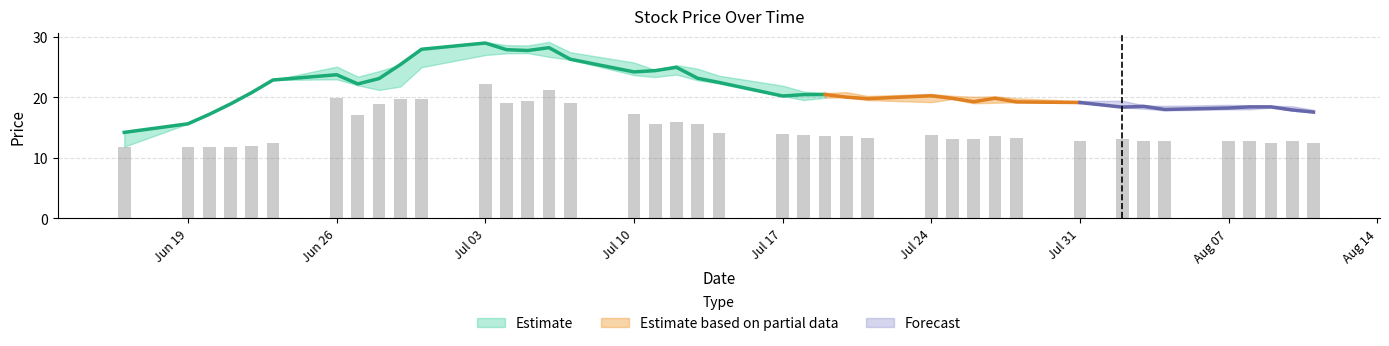

Reading left to right, list all the values displayed in this chart.

close: 14.2	15.6	17.2	18.9	20.8	22.9	23.8	22.2	23.1	25.4	28.0	29.0	27.9	27.8	28.2	26.3	24.2	24.4	25.0	23.2	22.5	20.2	20.5	20.5	20.0	19.8	20.3	19.8	19.3	19.9	19.2	19.1	18.4	18.5	18.0	18.2	18.4	18.4	17.9	17.6
high: 14.2	15.6	17.2	18.9	20.8	22.9	25.1	23.4	24.4	25.4	28.0	29.2	28.6	28.6	29.2	27.5	25.8	24.6	25.4	24.8	23.6	21.9	20.9	20.7	20.9	20.2	20.6	20.3	20.1	20.2	19.9	19.4	19.4	18.7	18.6	18.8	18.7	18.6	18.5	17.9
low: 11.8	15.6	17.2	18.9	20.8	22.9	23.0	22.0	21.2	21.8	25.0	27.0	27.3	27.3	26.7	26.2	23.7	23.4	23.8	22.8	22.3	20.2	19.6	20.0	20.0	19.6	19.2	19.7	19.0	19.1	19.2	19.1	18.3	18.1	17.9	18.0	18.0	18.3	17.8	17.5